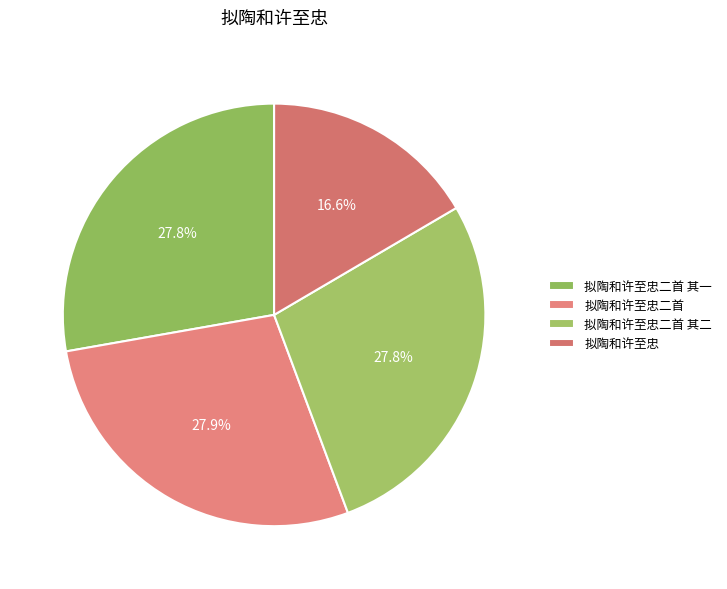

How many slices are in this pie chart?

4